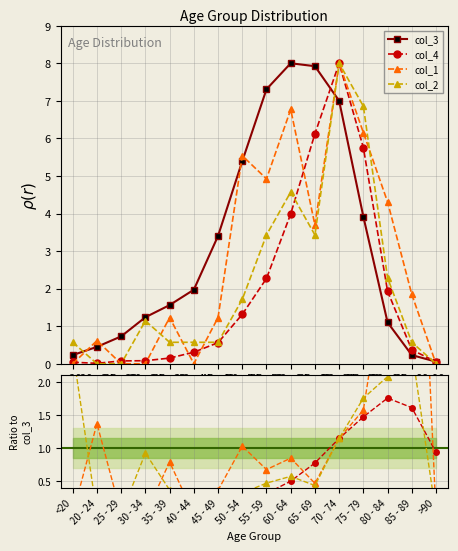

Rank the series by their average value, from highest to lowest.

col_3, col_1, col_2, col_4